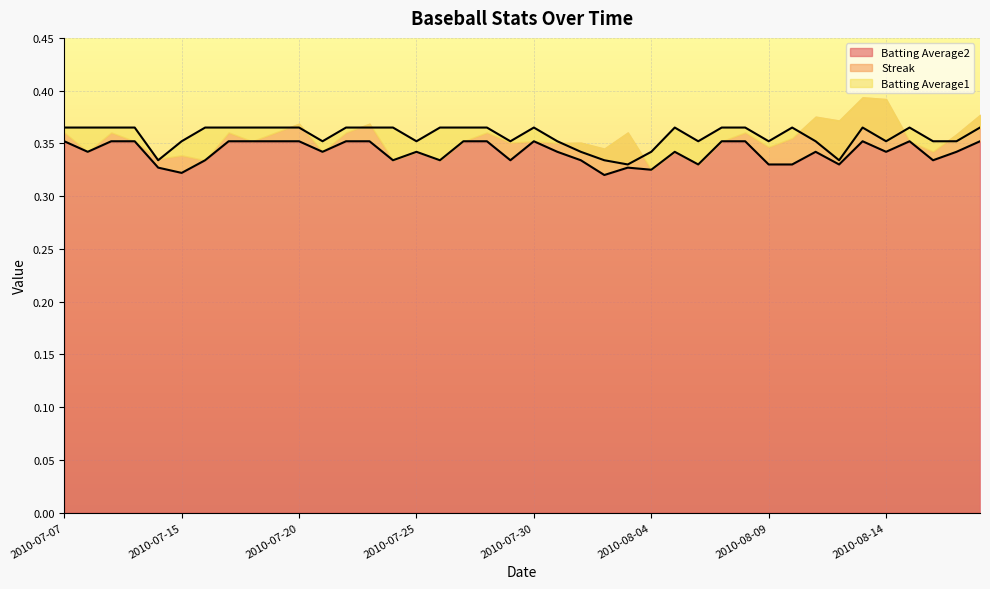

List the labels in order of Batting Average1 value, largest first.

2010-07-07, 2010-07-08, 2010-07-09, 2010-07-10, 2010-07-16, 2010-07-17, 2010-07-18, 2010-07-19, 2010-07-20, 2010-07-22, 2010-07-23, 2010-07-24, 2010-07-26, 2010-07-27, 2010-07-28, 2010-07-30, 2010-08-05, 2010-08-07, 2010-08-08, 2010-08-10, 2010-08-13, 2010-08-15, 2010-08-18, 2010-07-15, 2010-07-21, 2010-07-25, 2010-07-29, 2010-07-31, 2010-08-06, 2010-08-09, 2010-08-11, 2010-08-14, 2010-08-16, 2010-08-17, 2010-08-01, 2010-08-04, 2010-07-11, 2010-08-02, 2010-08-12, 2010-08-03